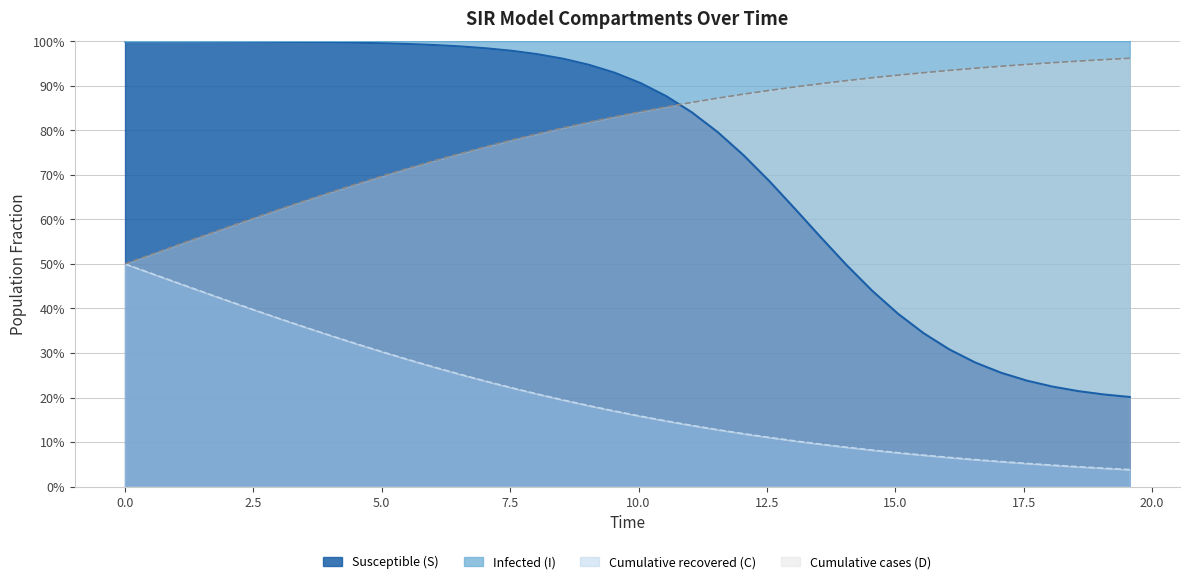

Which series has the largest total across all categories?

D